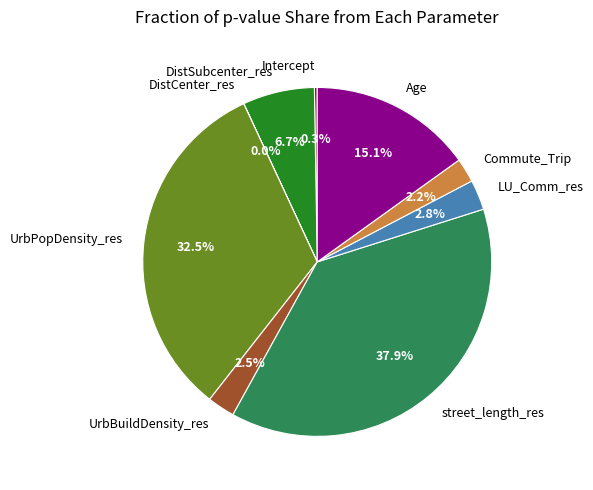

Which category has the biggest portion of the pie?

street_length_res